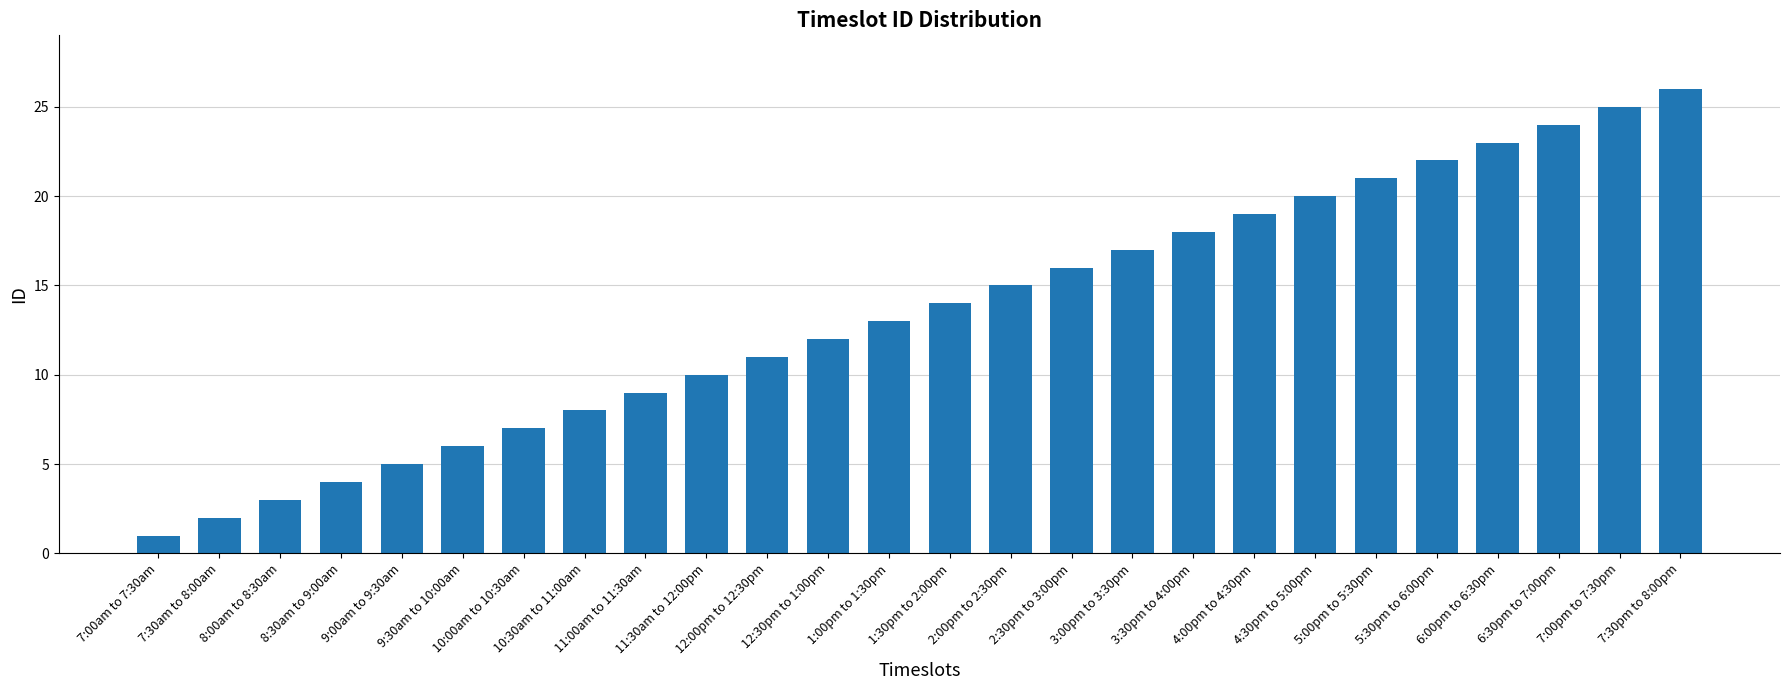

What is the value of the 13th bar from the left?

13